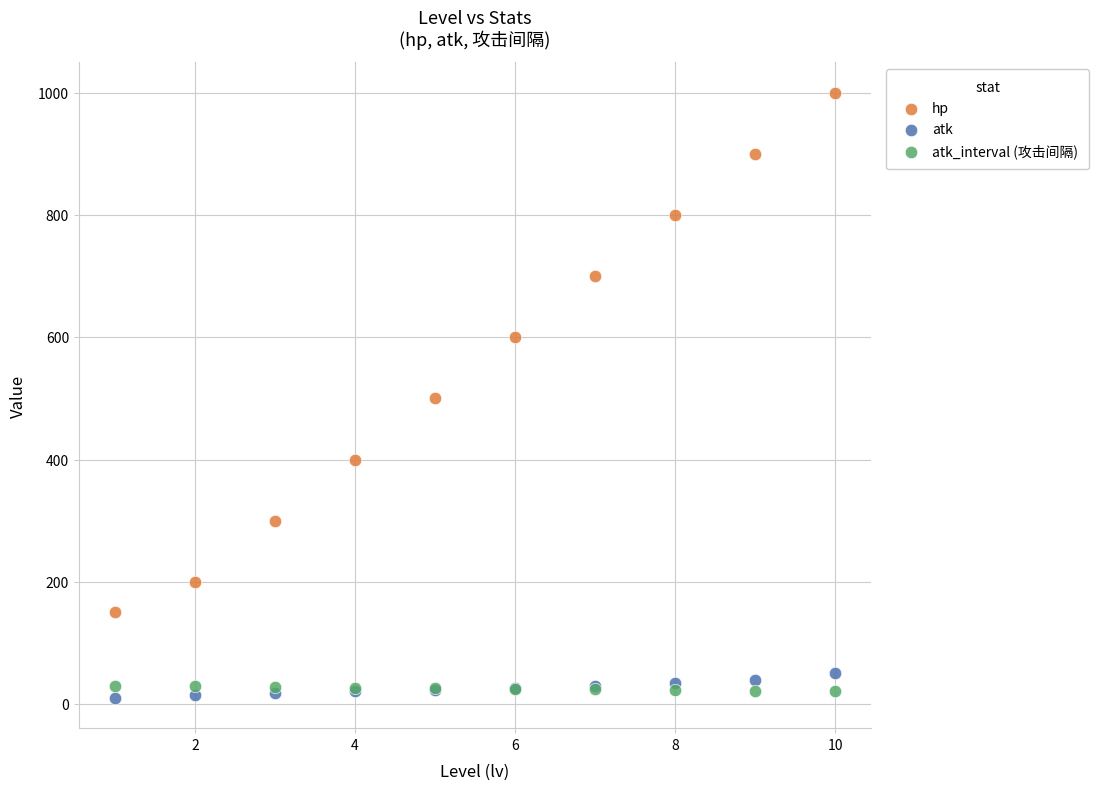

Which series has the largest Y range (max minus min)?

hp